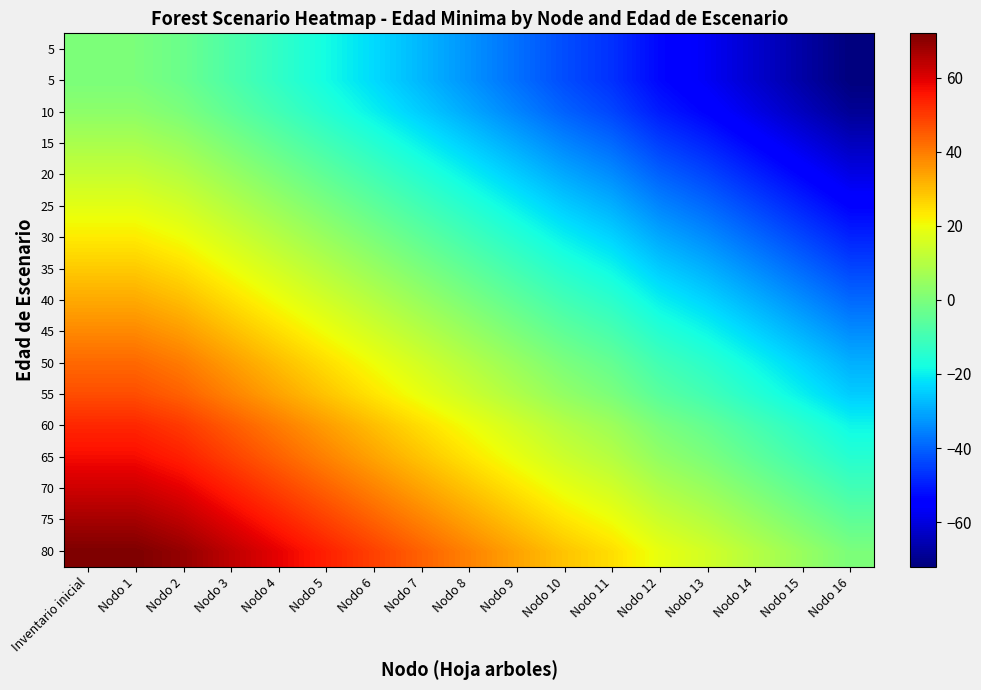

What is the maximum value shown in the chart?

72